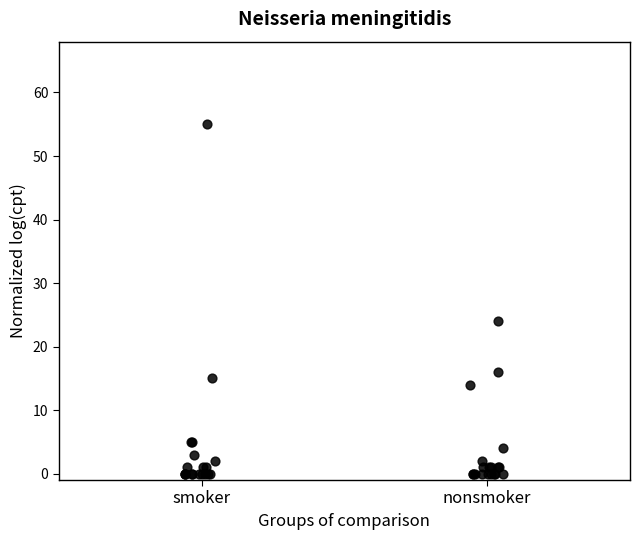

What Y value in the scatter plot is closest to 27?

24